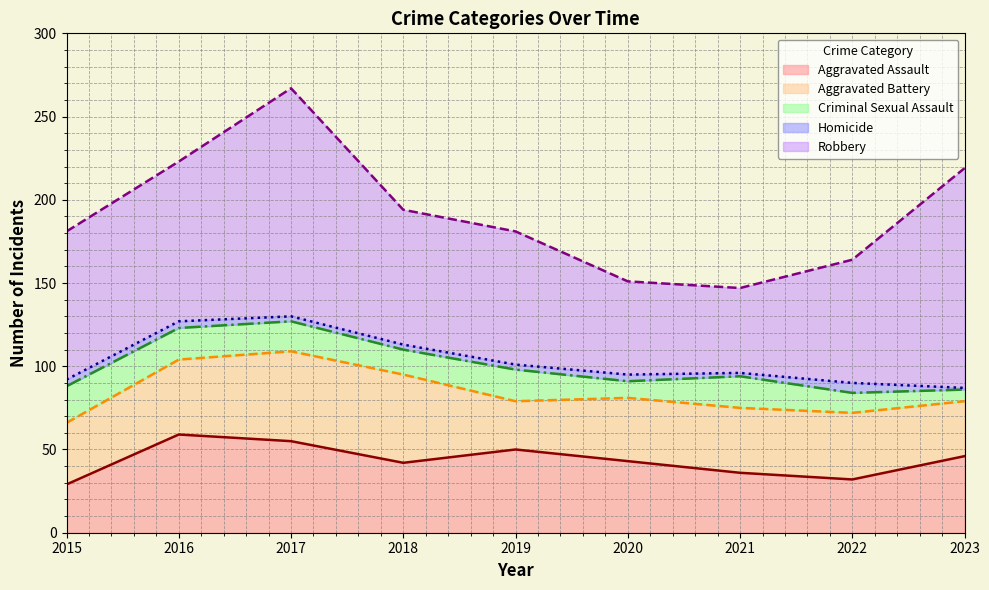

Which series has the largest total across all categories?

Robbery